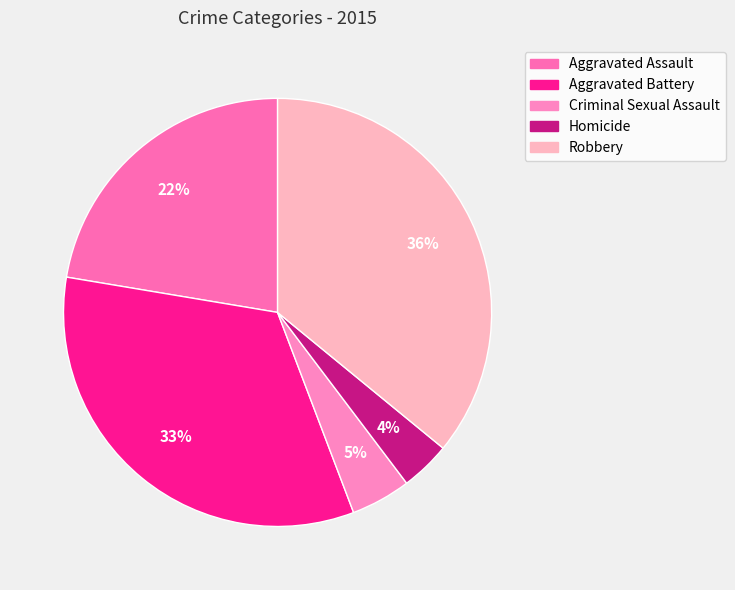

To the nearest percent, what is the difference between the largest and smallest slice percentages?

32%